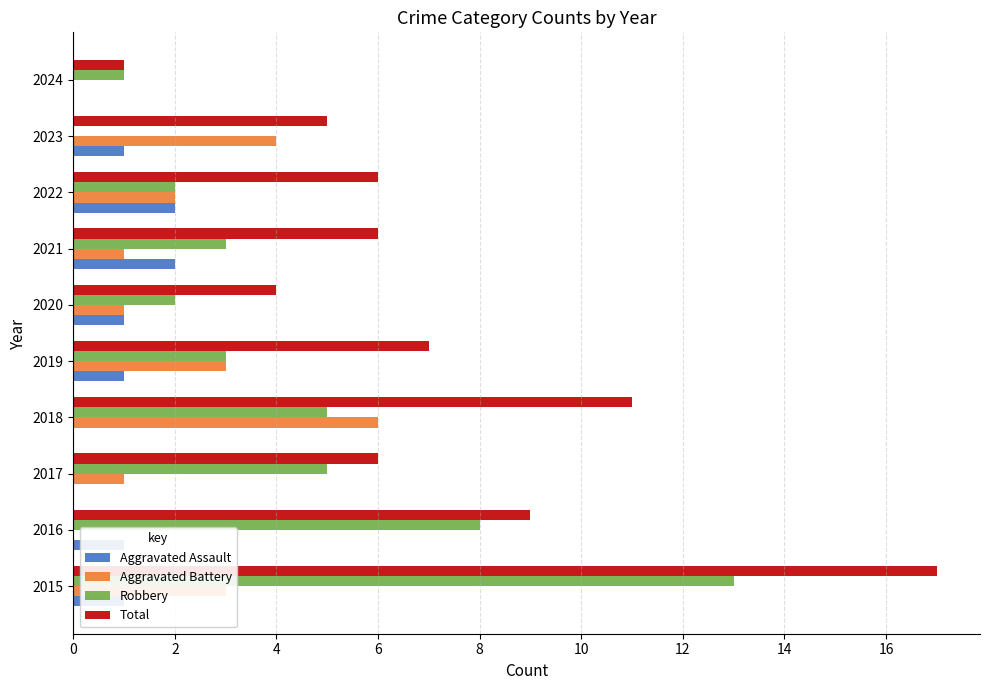

What is the sum of all Total values?

72